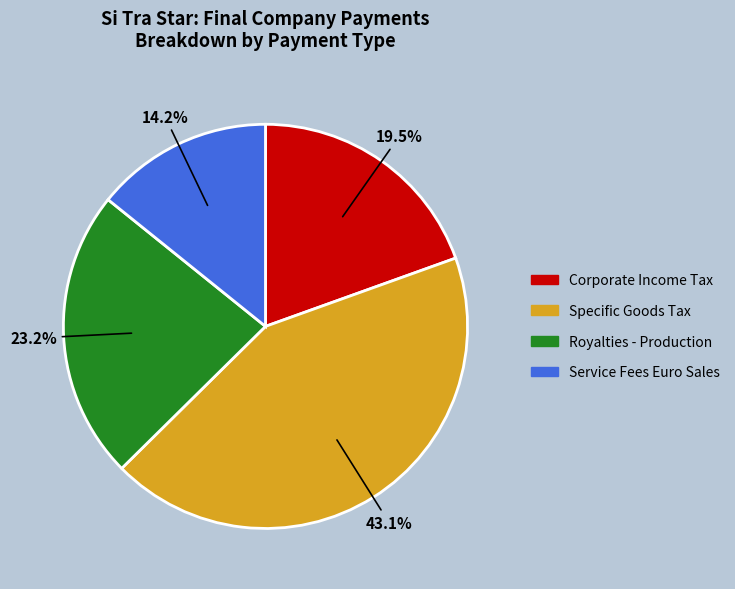

To the nearest percent, what is the average slice percentage?

25%